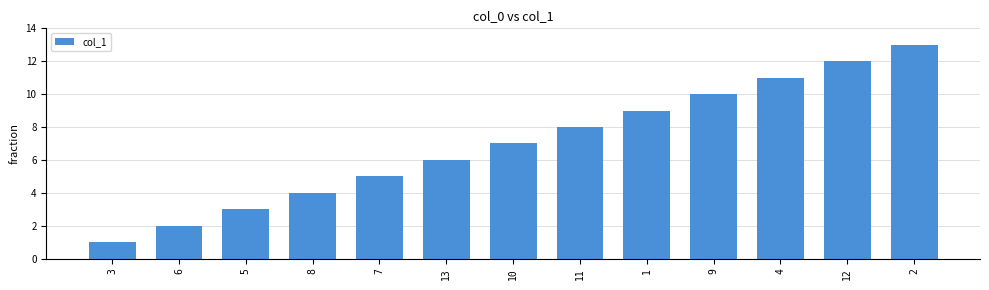

What is the difference between the maximum and minimum values?

12